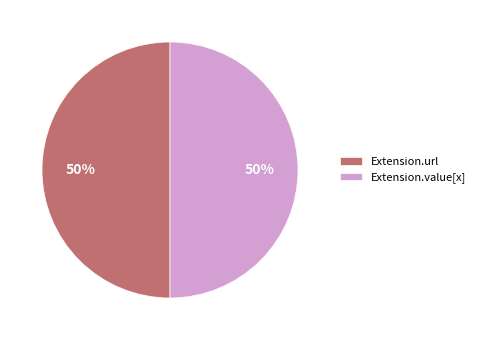

Approximately how many times larger is the value at Extension.url compared to Extension.value[x]?

1.0